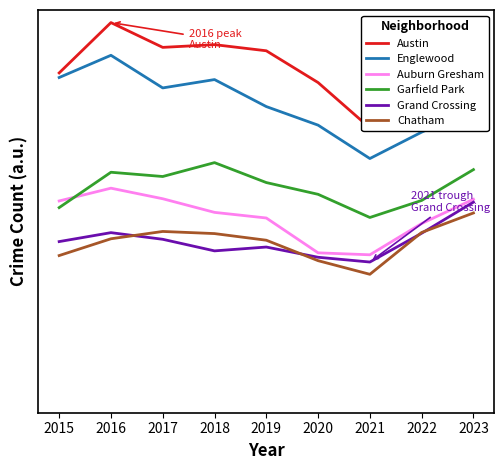

Reading left to right, list all the values displayed in this chart.

Austin: 2015=3989	2016=4580	2017=4289	2018=4321	2019=4249	2020=3876	2021=3343	2022=3974	2023=4215
Englewood: 2015=3935	2016=4196	2017=3813	2018=3911	2019=3594	2020=3376	2021=2984	2022=3294	2023=3563
Auburn Gresham: 2015=2486	2016=2636	2017=2512	2018=2352	2019=2286	2020=1877	2021=1854	2022=2221	2023=2506
Garfield Park: 2015=2408	2016=2823	2017=2773	2018=2936	2019=2702	2020=2564	2021=2292	2022=2492	2023=2854
Grand Crossing: 2015=2009	2016=2114	2017=2036	2018=1900	2019=1945	2020=1825	2021=1769	2022=2107	2023=2472
Chatham: 2015=1845	2016=2042	2017=2128	2018=2103	2019=2025	2020=1785	2021=1625	2022=2116	2023=2345